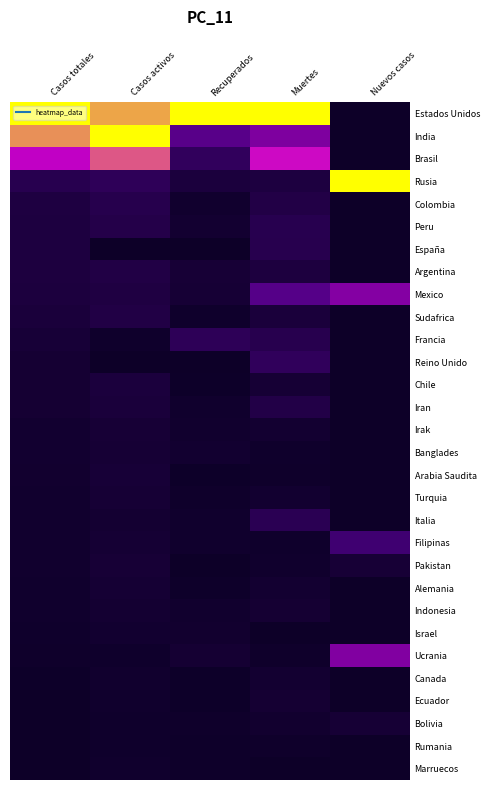

Which series has the largest range (max minus min)?

Estados Unidos